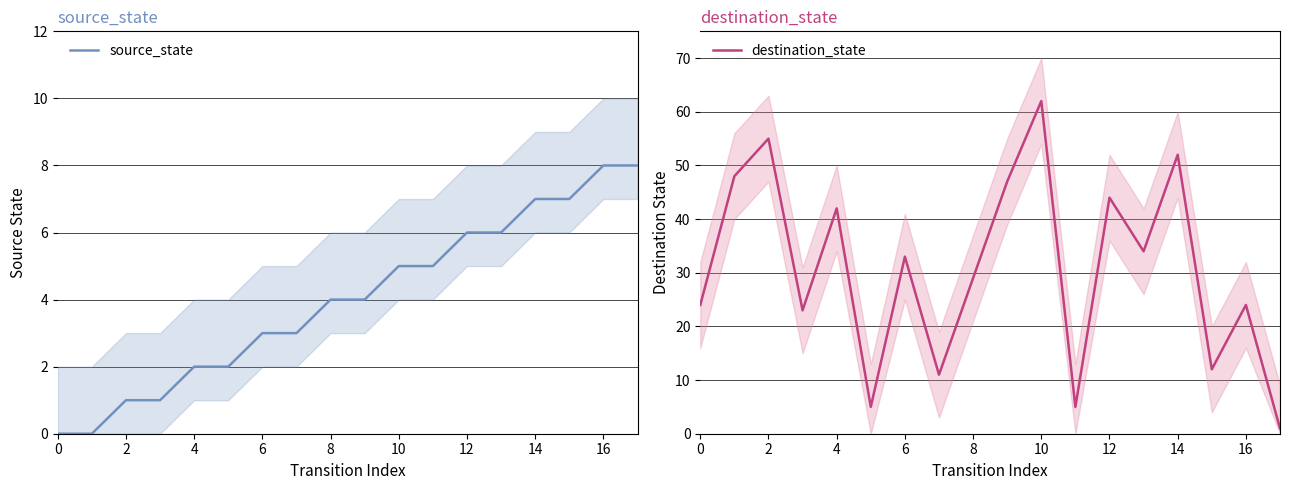

Which series has the largest range (max minus min)?

destination_state